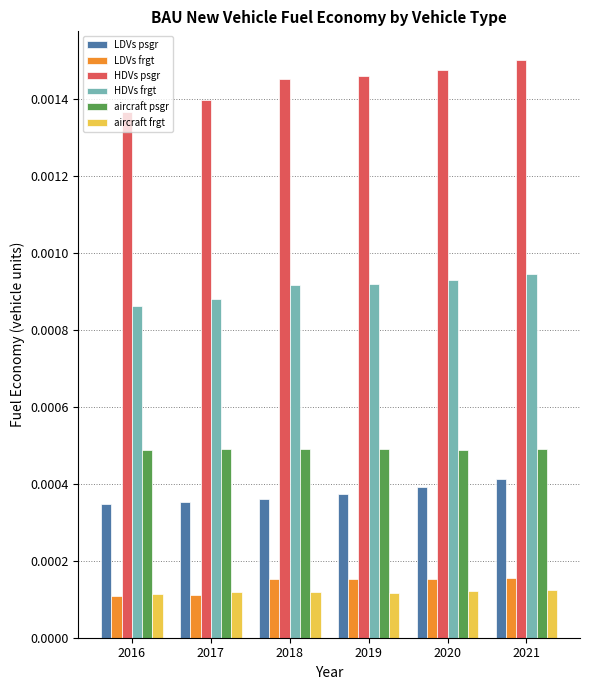

List the series in order of their peak value, lowest first.

aircraft frgt, LDVs frgt, LDVs psgr, aircraft psgr, HDVs frgt, HDVs psgr